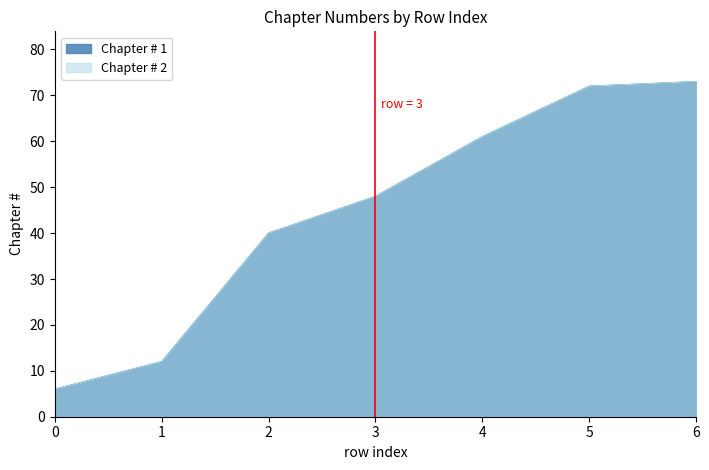

What is the difference between the Chapter # 2 values at 0 and 6?

67